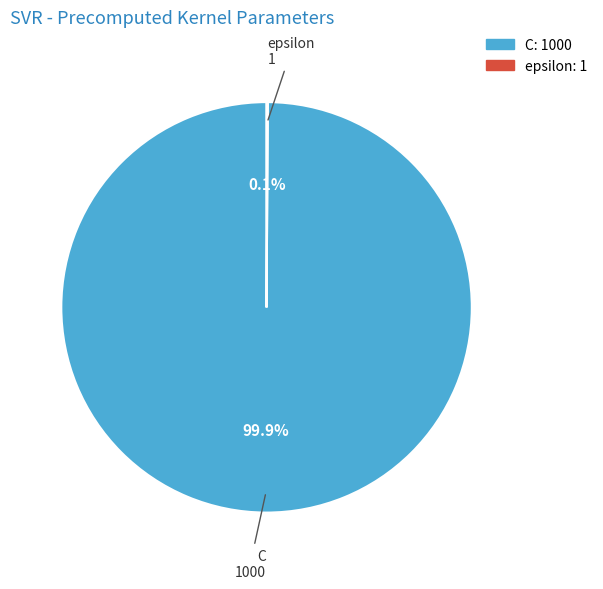

What percentage is NOT represented by C: 1000?

0.1%